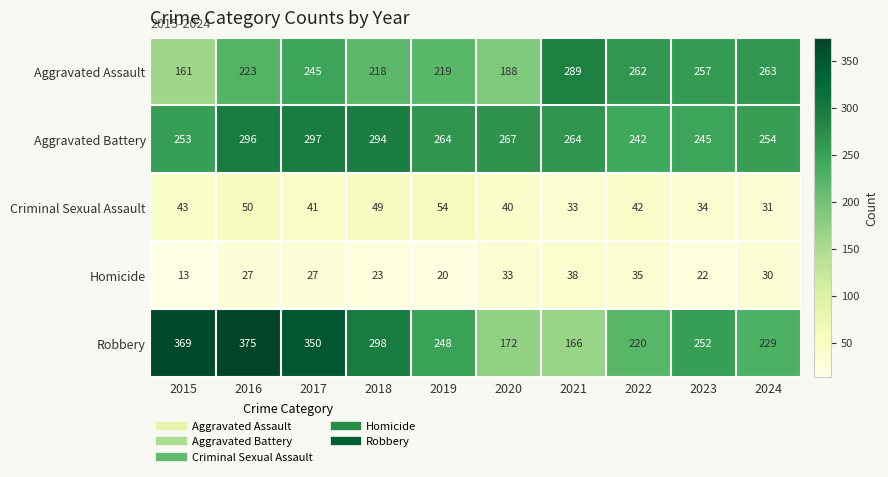

Rank the series at 2023 from lowest to highest value.

Homicide, Criminal Sexual Assault, Aggravated Battery, Robbery, Aggravated Assault